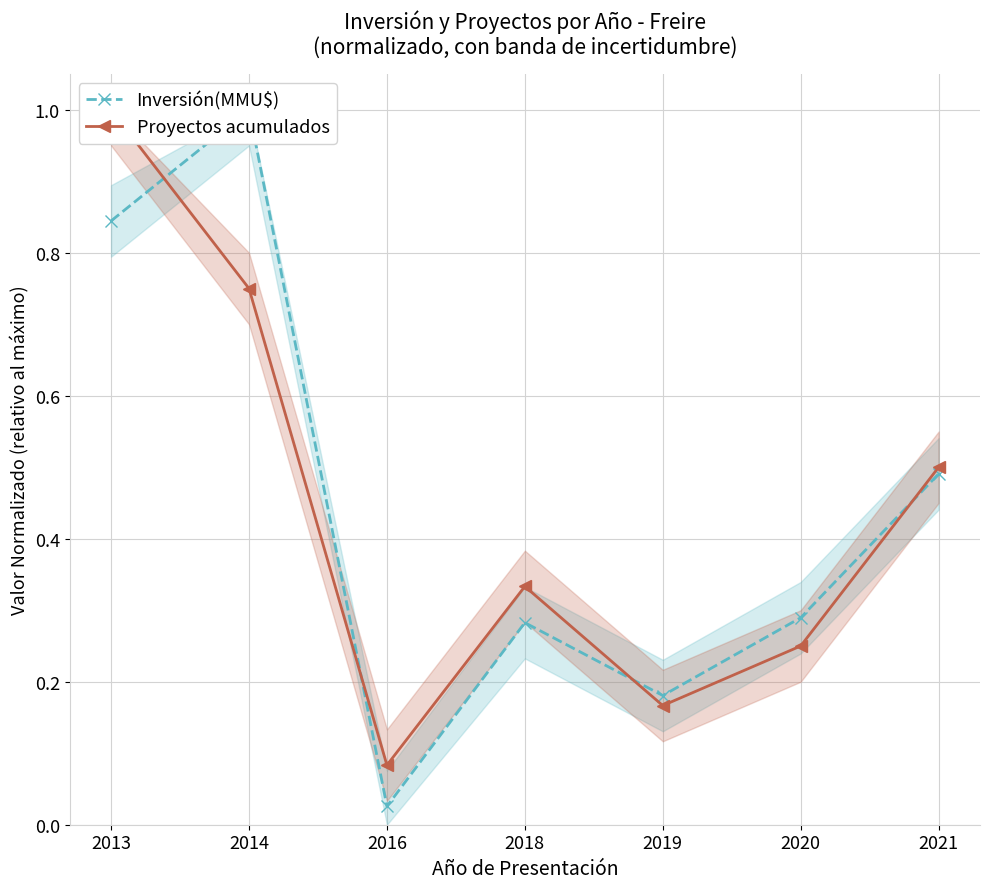

Which category has the lowest value in the Proyectos acumulados series?

2016